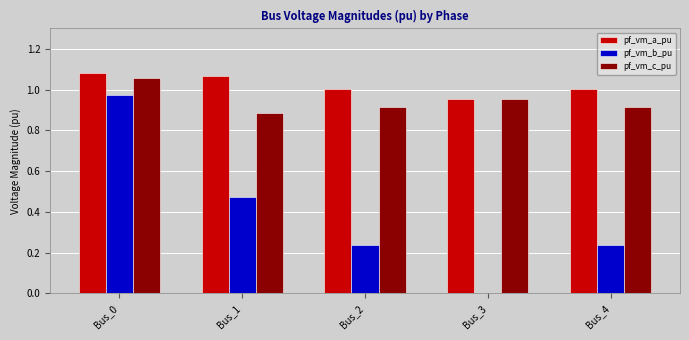

What is the sum of all pf_vm_a_pu values?

5.1